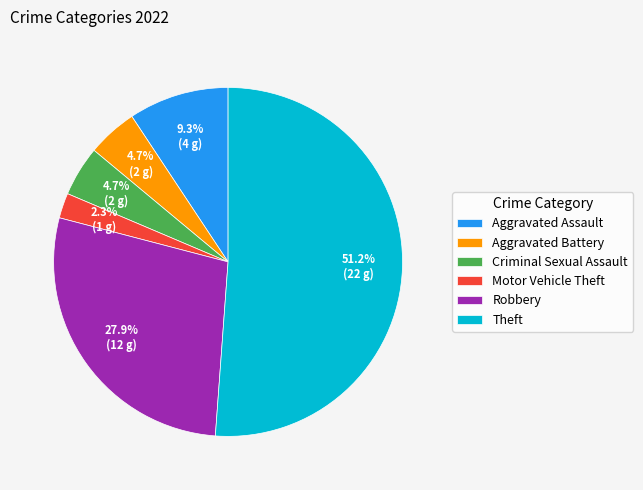

What is the majority slice?

Theft